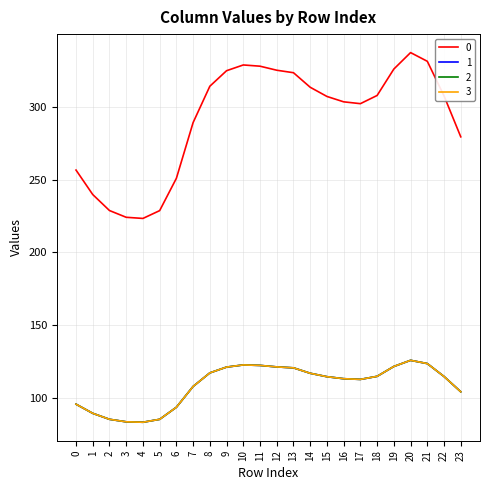

Does the chart have visible grid lines?

Yes